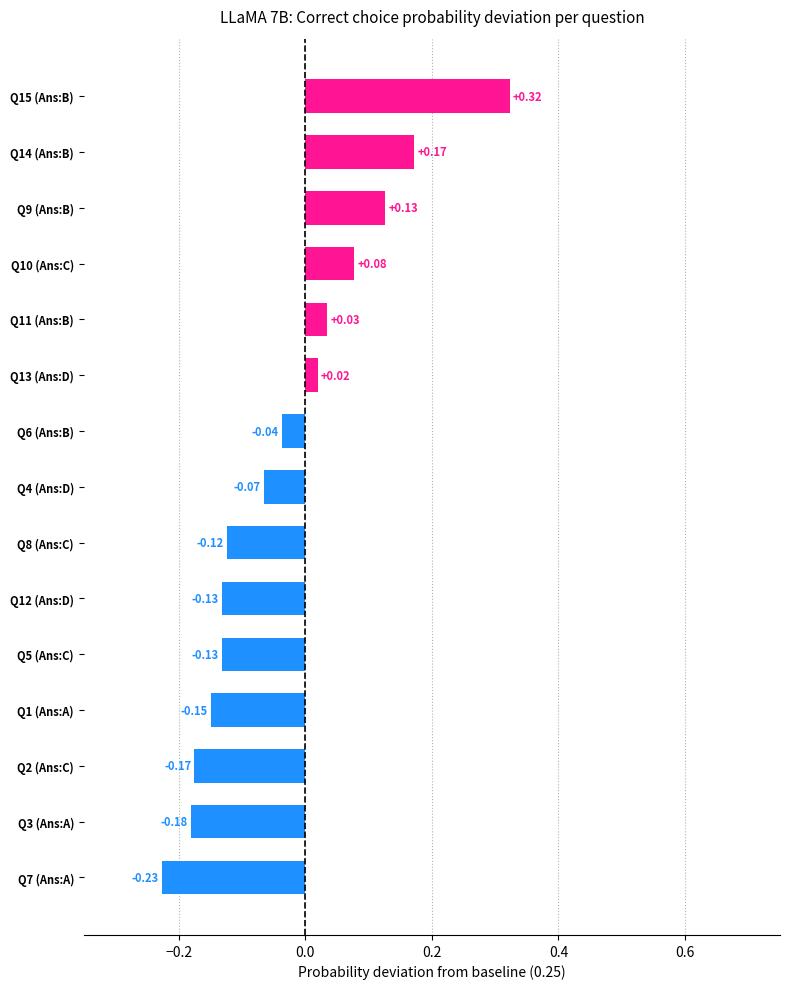

At which label is the value closest to 0?

Q13 (Ans:D)